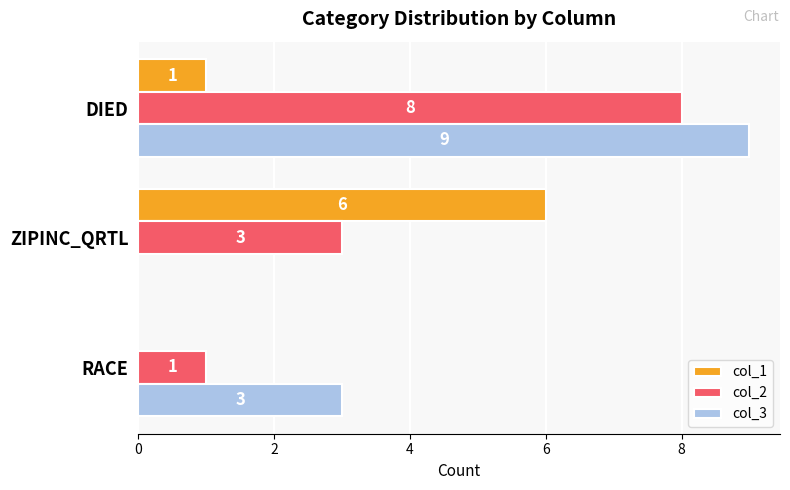

Is it true that col_3 equals 2 at RACE?

False